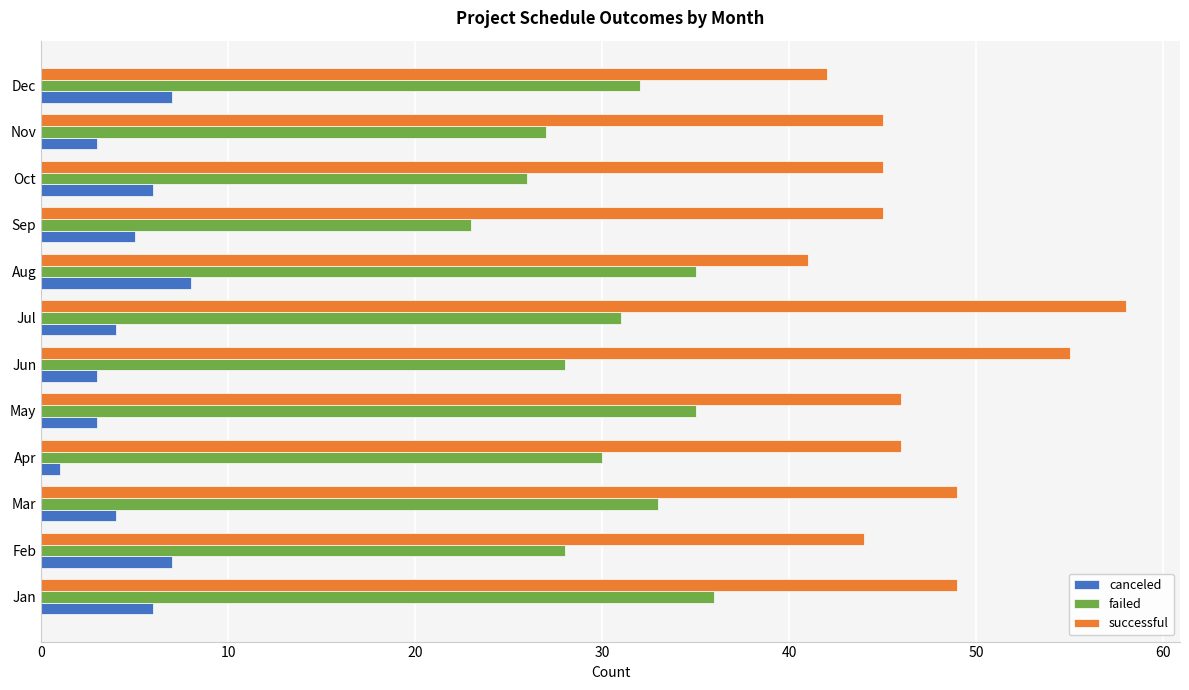

Rank the series at Aug from lowest to highest value.

canceled, failed, successful